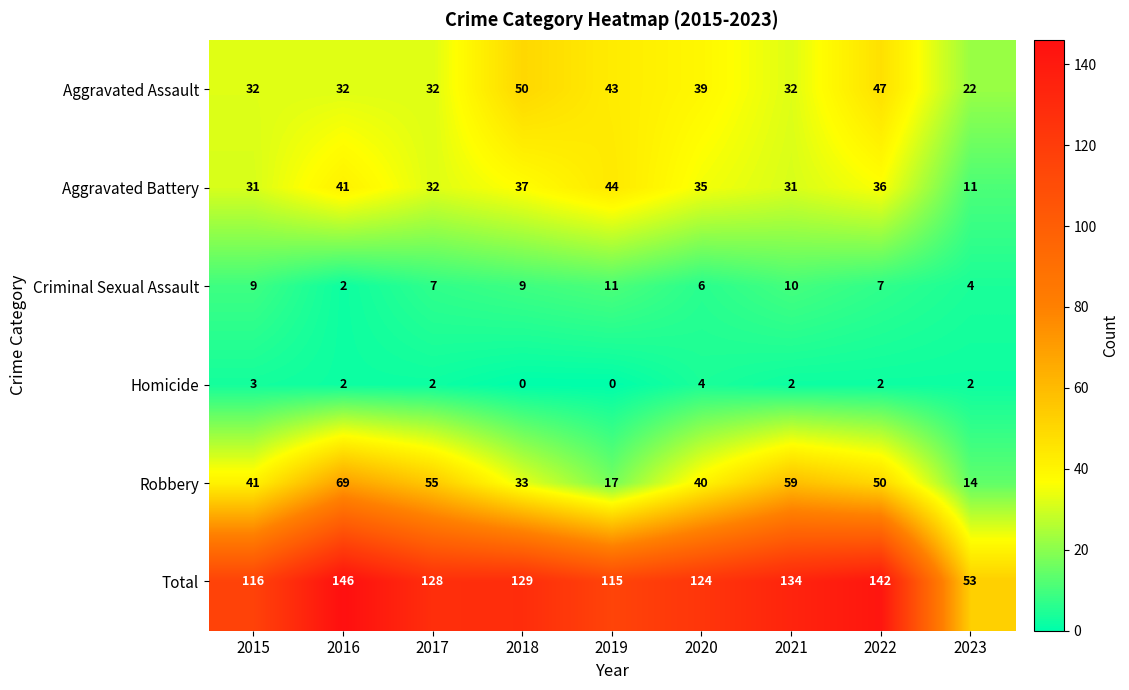

Which series has the largest total across all categories?

Total